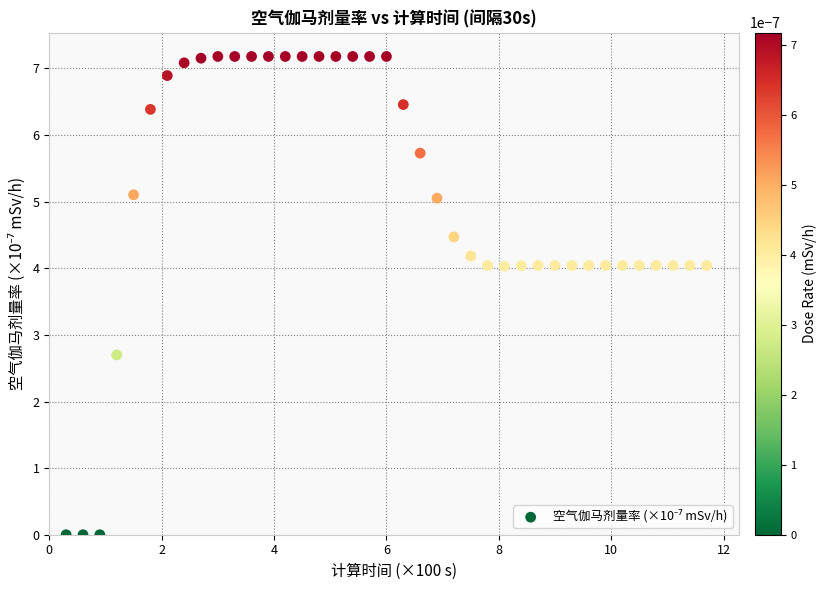

What Y value in the scatter plot is closest to 3?

2.7